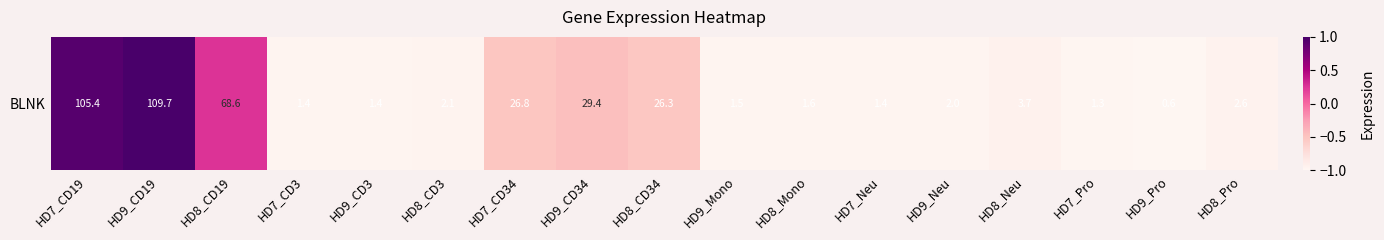

Which label corresponds to the smallest value in the chart?

HD9_Pro